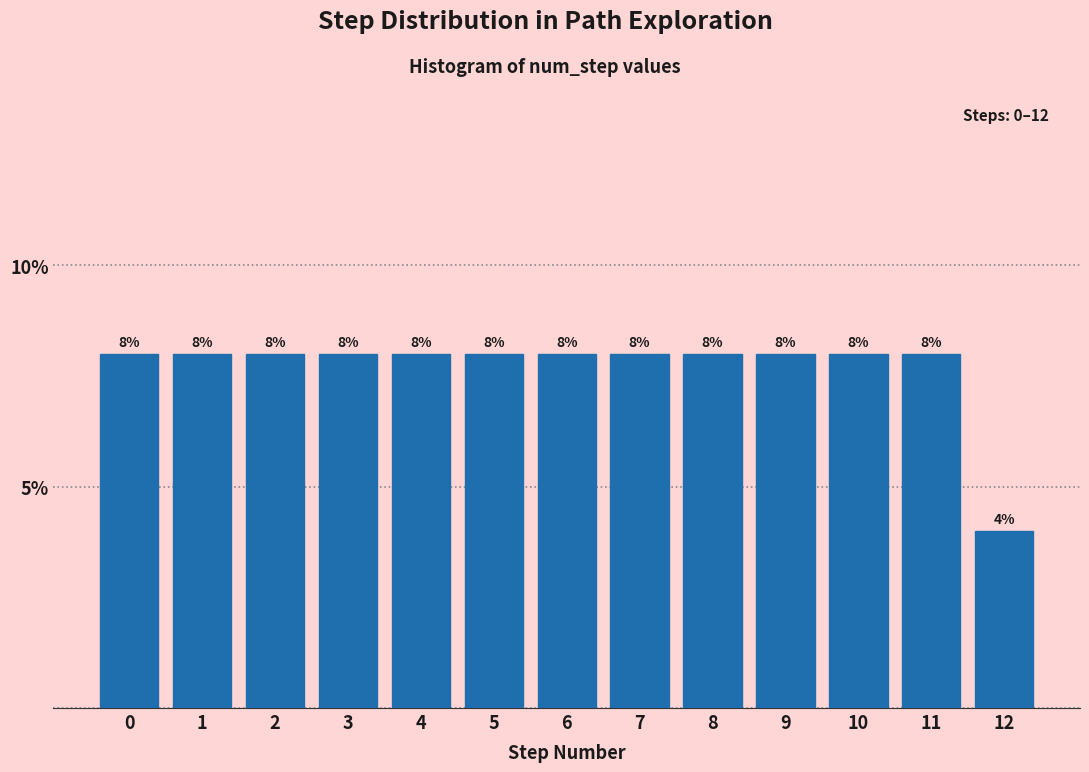

Reading left to right, extract all data points from this chart.

0=8	1=8	2=8	3=8	4=8	5=8	6=8	7=8	8=8	9=8	10=8	11=8	12=4